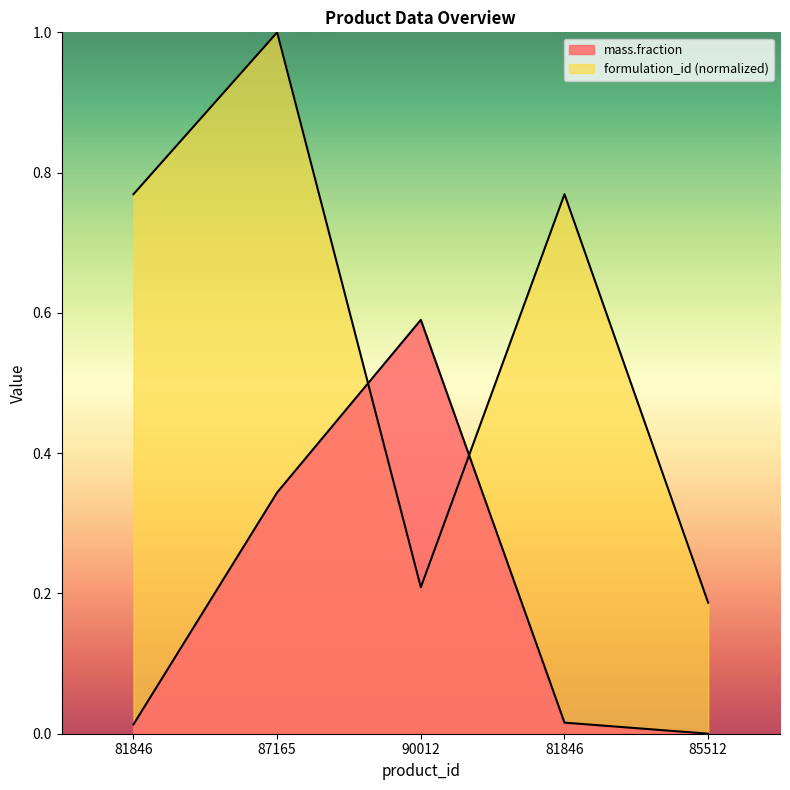

Which series ends up on top after the final intersection of formulation_id and mass.fraction?

formulation_id